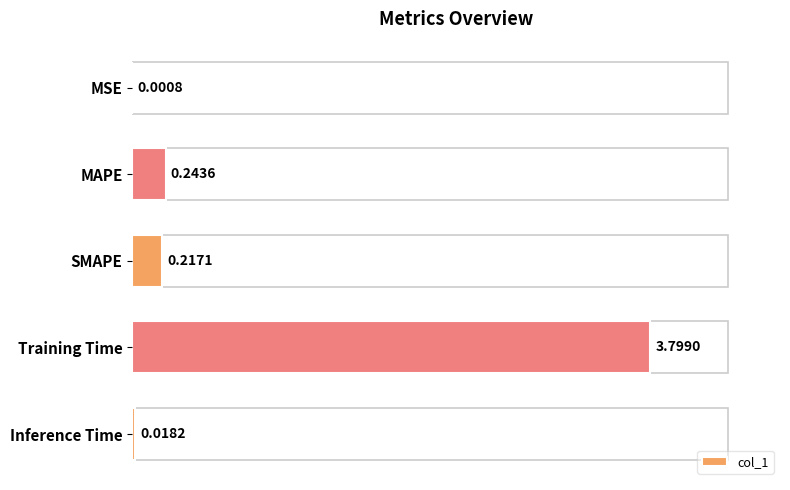

At which category does the chart reach its peak across all series?

Training Time